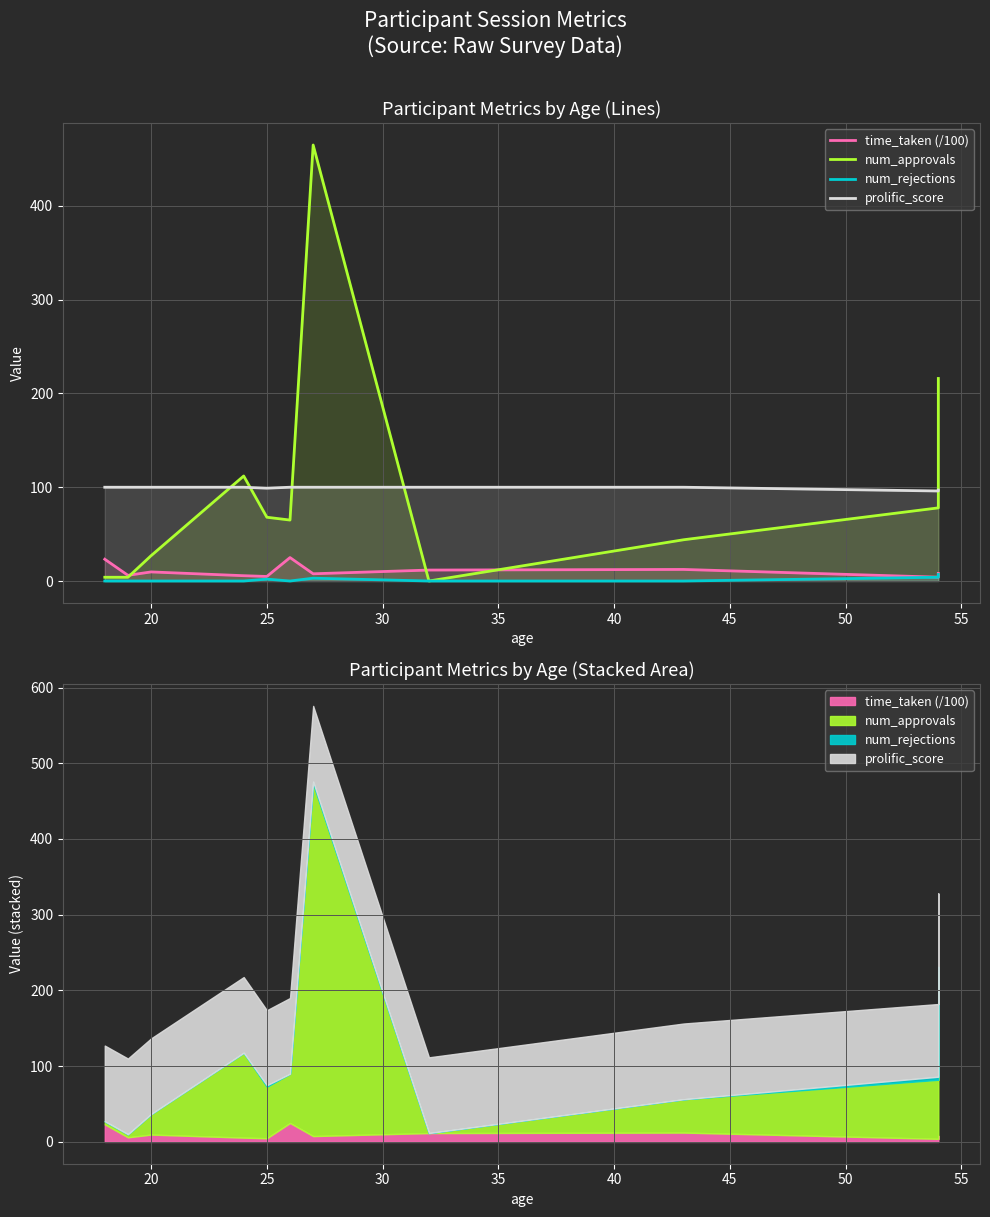

How many data points in num_approvals are above 65?

5